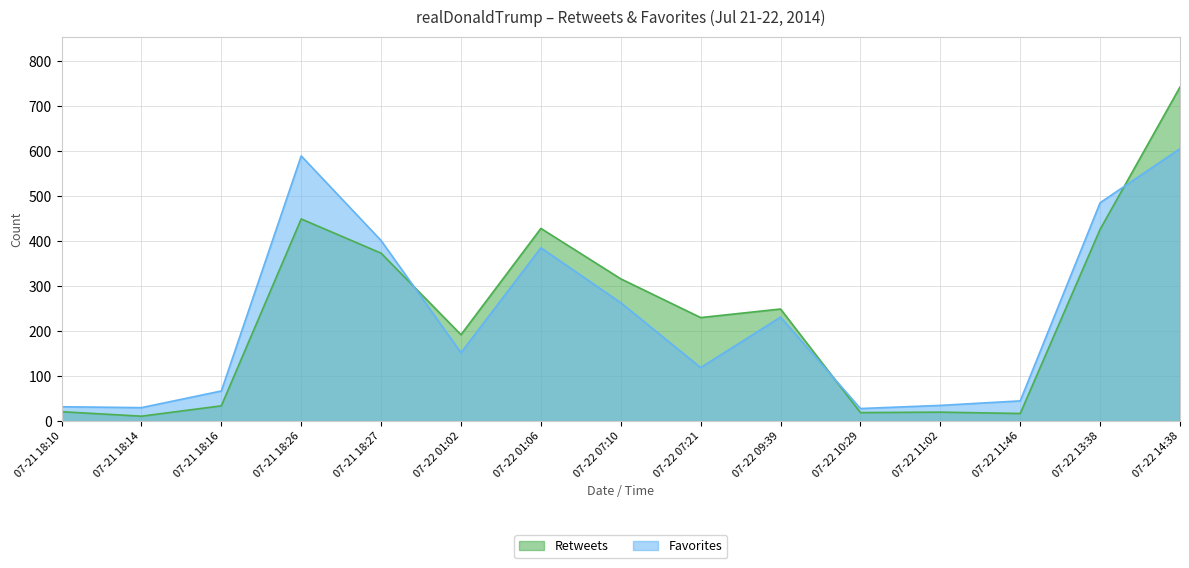

What are all the series names shown in the legend?

Retweets, Favorites